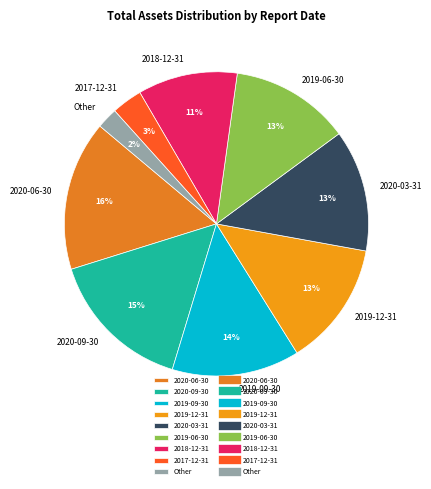

Does 2019-09-30 account for over 50% of the chart?

No